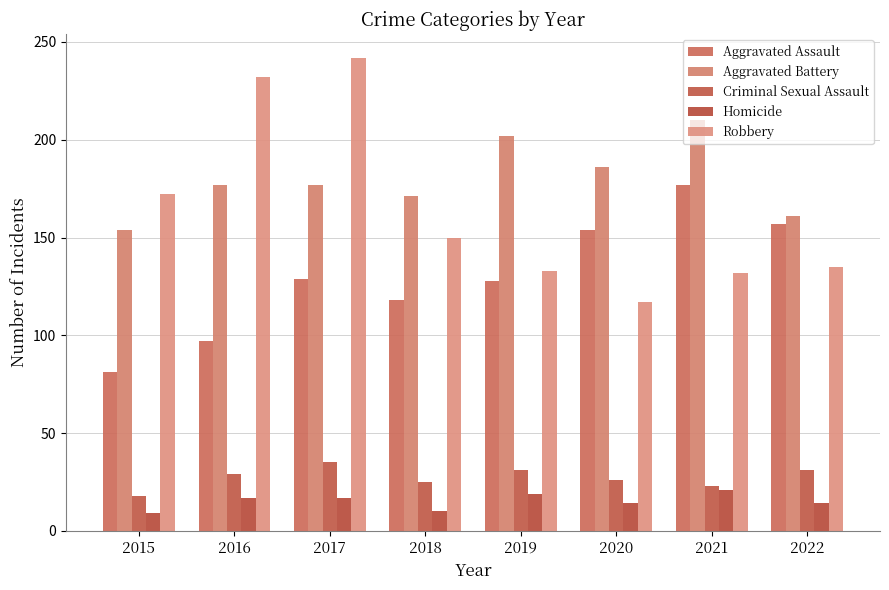

Which series has the largest total across all categories?

Aggravated Battery